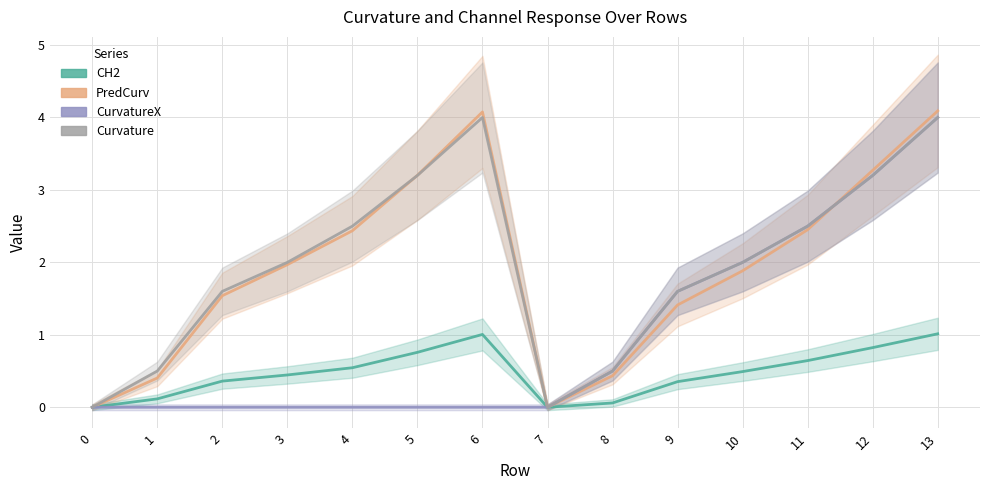

At how many categories does at least one series exceed 1?

10